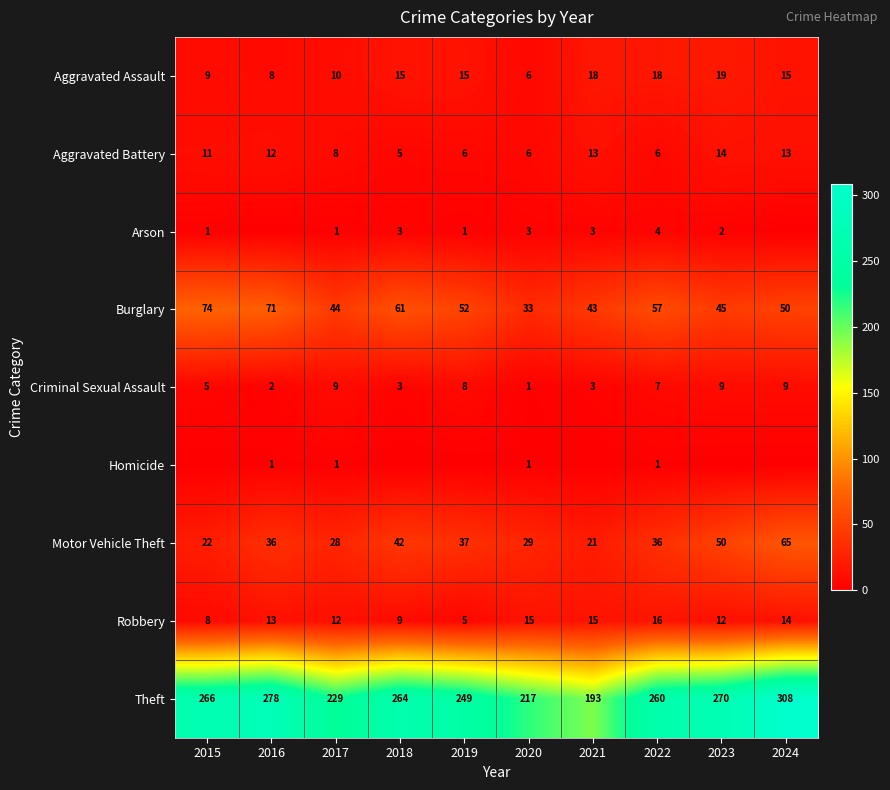

The value of Aggravated Battery at 2020 is 11. True or false?

False